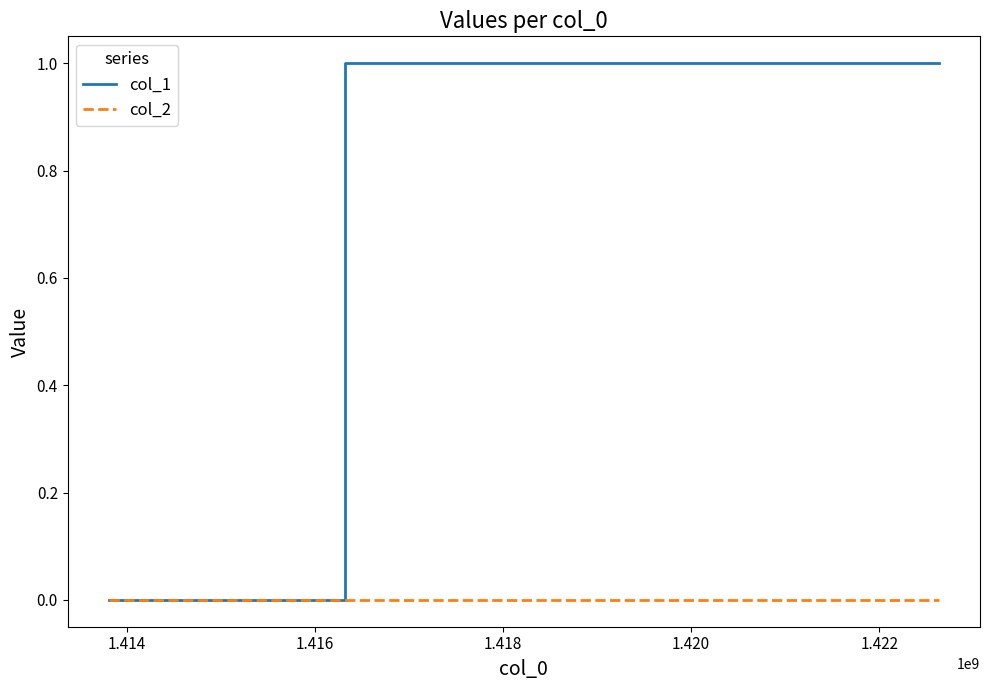

What are all the series names shown in the legend?

col_1, col_2